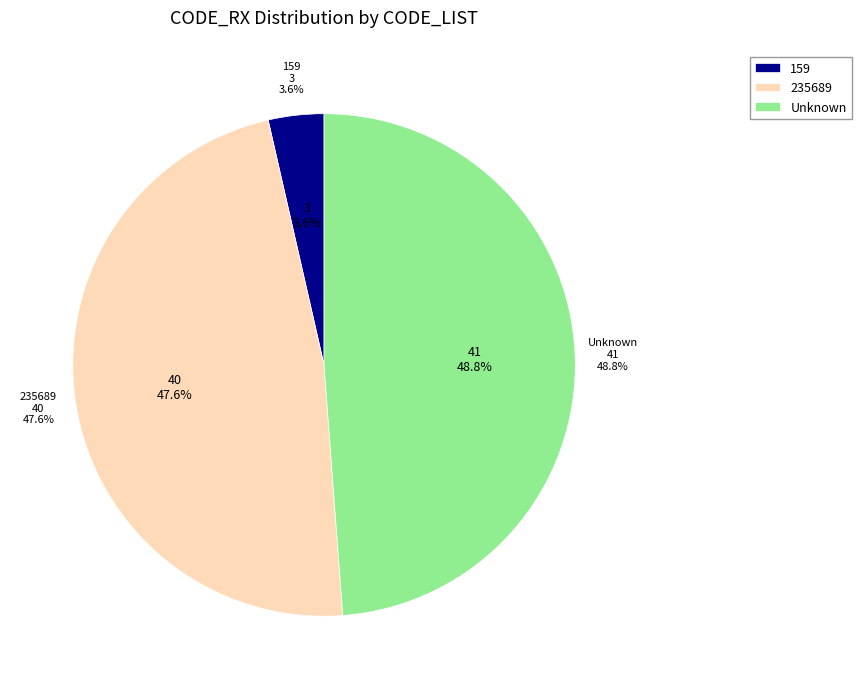

What percentage is NOT represented by ?

51.2%